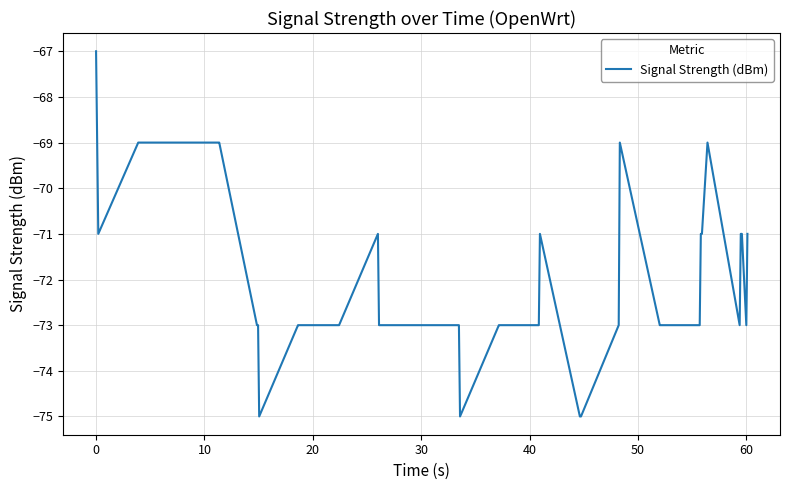

Does the chart display data point markers on the line(s)?

No